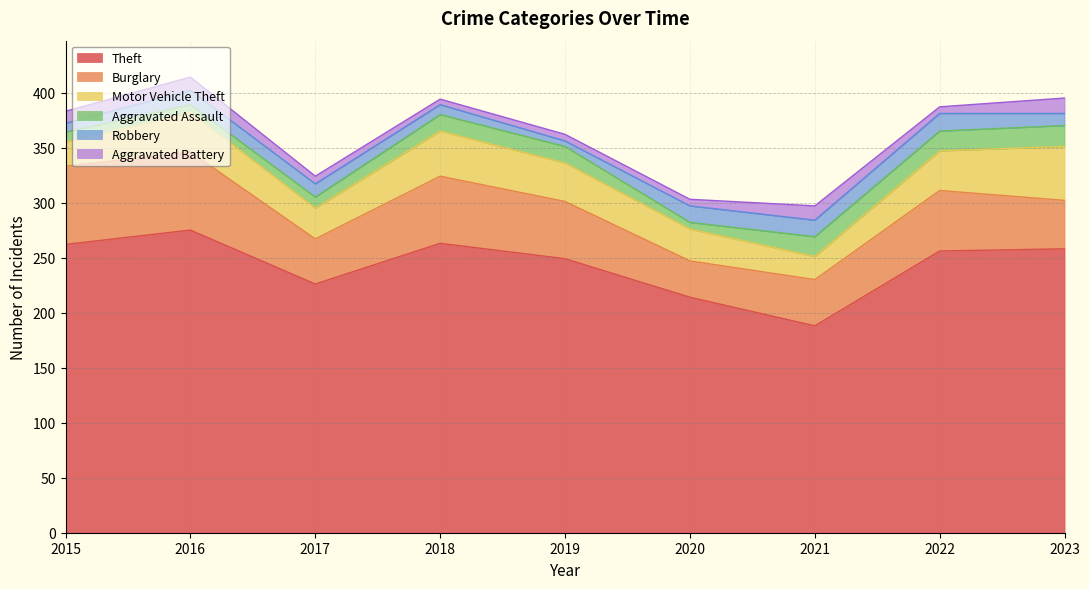

What is the sum of all Theft values?

2191